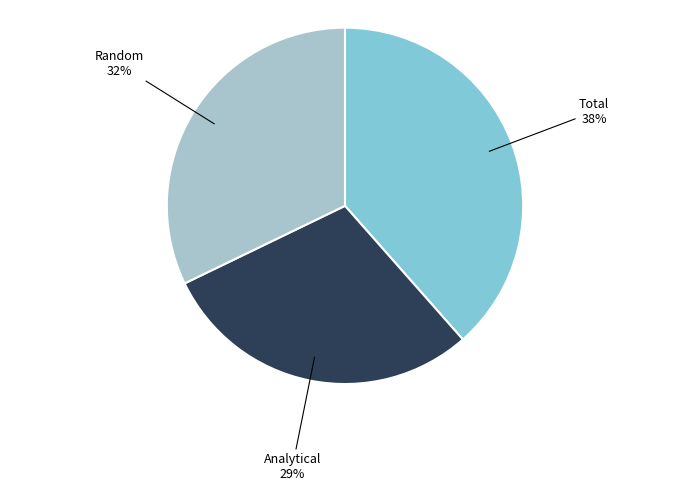

To the nearest percent, what is the difference between the largest and smallest slice percentages?

9%